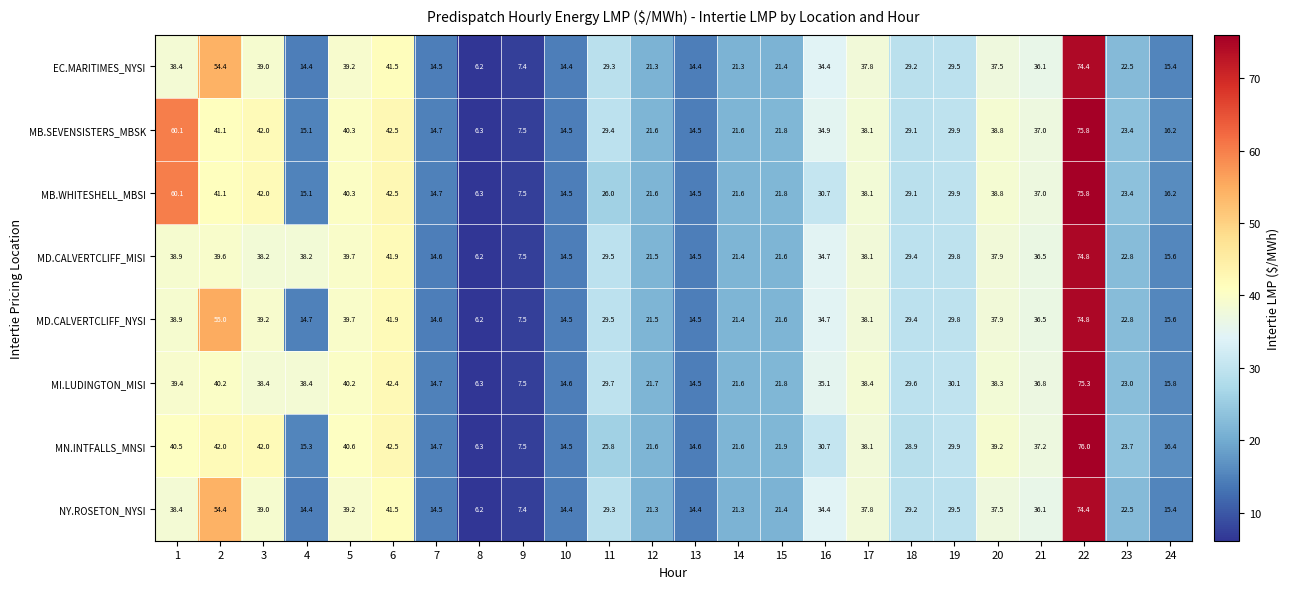

The value of MB.SEVENSISTERS_MBSK at 2 is 61.8. True or false?

False